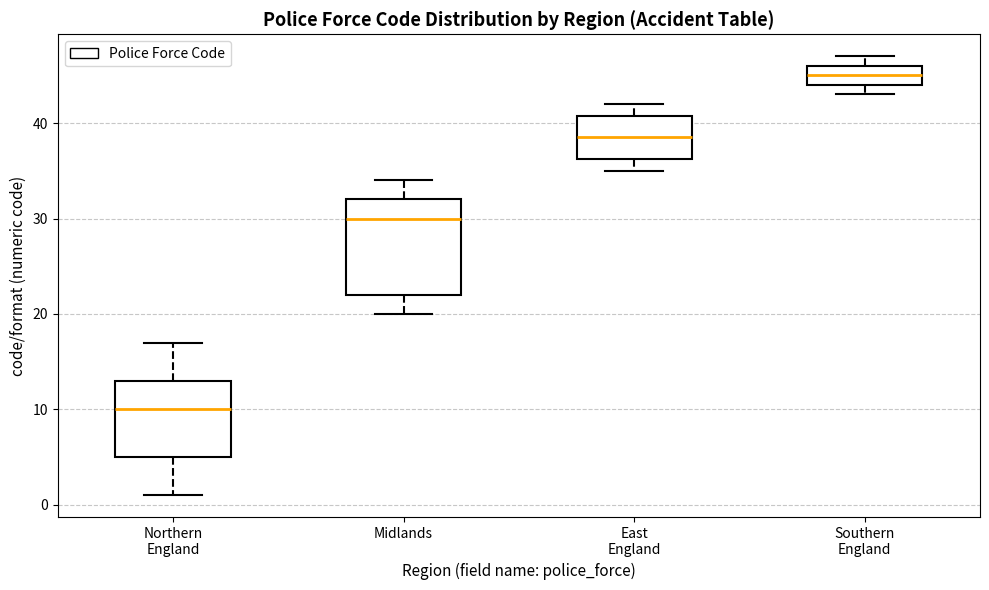

Reading left to right, read every box against the y-axis: the position of its median line, the range the box covers, and the ends of its whiskers. The values are not printed on the chart, so give them approximately, as read against the axis.

Northern England: median 10, box 5 to 13, whiskers 1 to 17
Midlands: median 30, box 22 to 32, whiskers 20 to 34
East England: median 39, box 36 to 41, whiskers 35 to 42
Southern England: median 45, box 44 to 46, whiskers 43 to 47